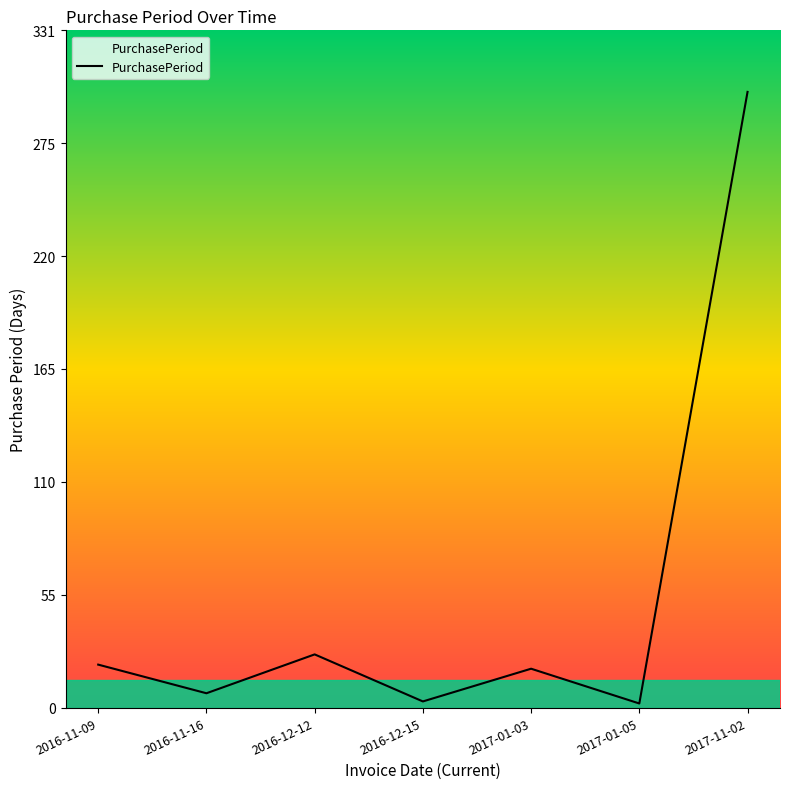

What is the change in value from 2017-01-03 to 2017-11-02?

+282